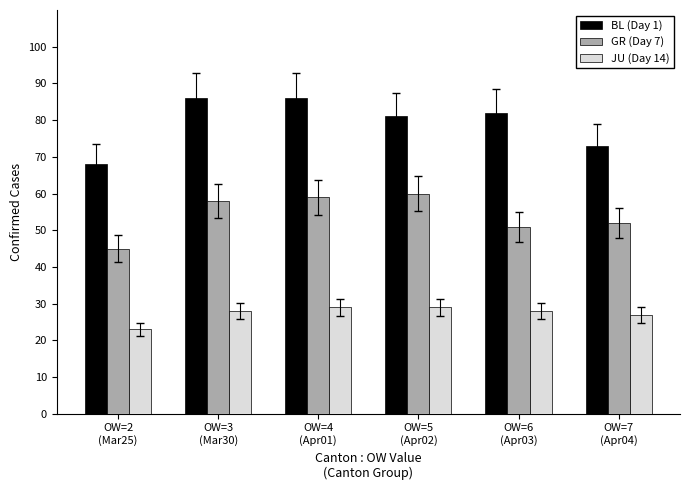

What is the sum of the JU (Day 14) values at OW=2
(Mar25) and OW=5
(Apr02)?

52